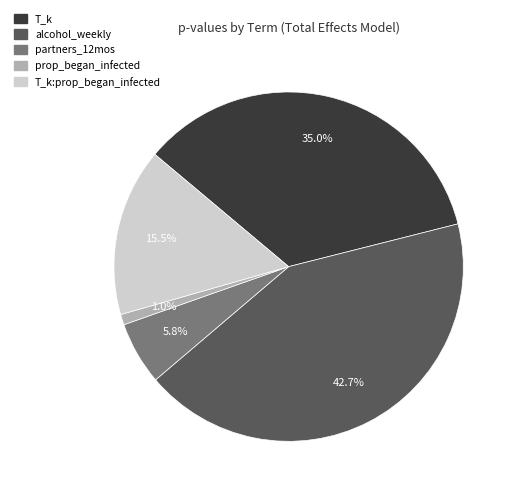

Does any single category account for the majority?

No